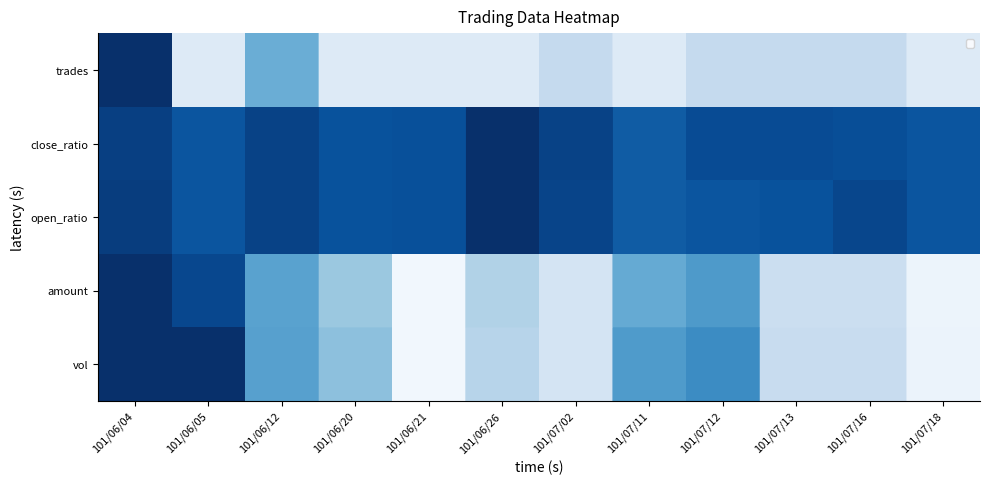

What is the maximum value shown in the chart?

1.0